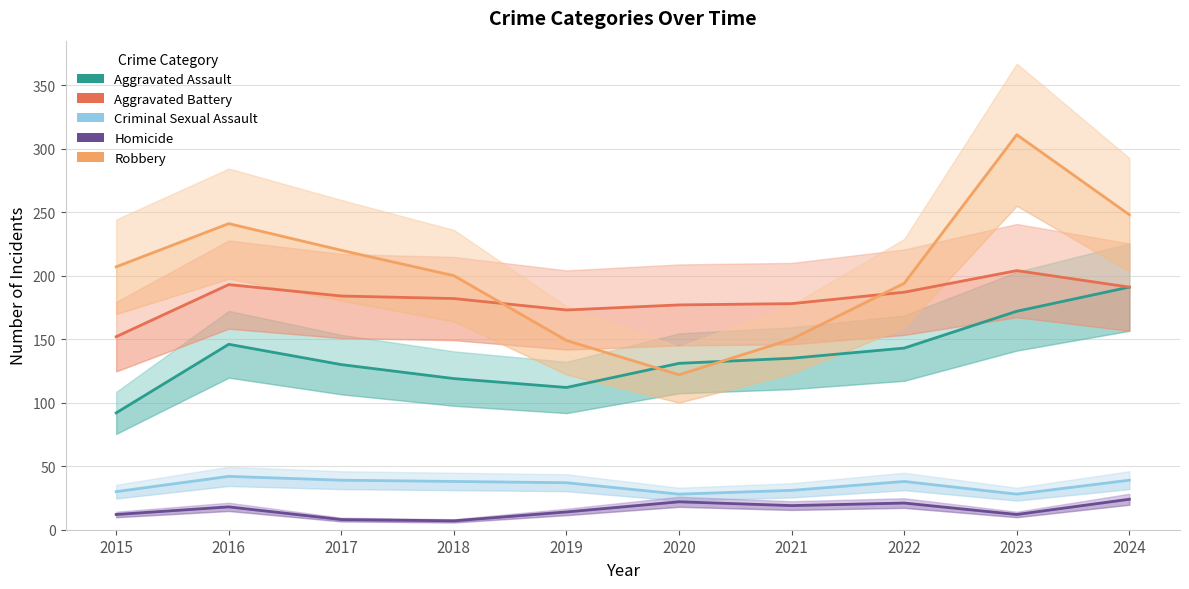

True or false: Aggravated Assault and Aggravated Battery intersect in this chart.

False